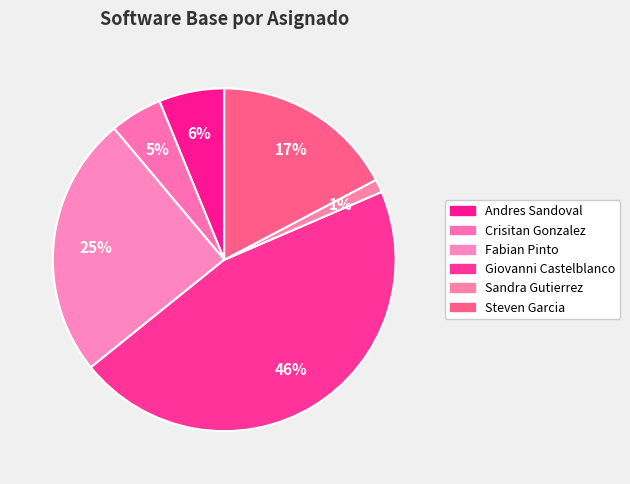

How many slices are in this pie chart?

6